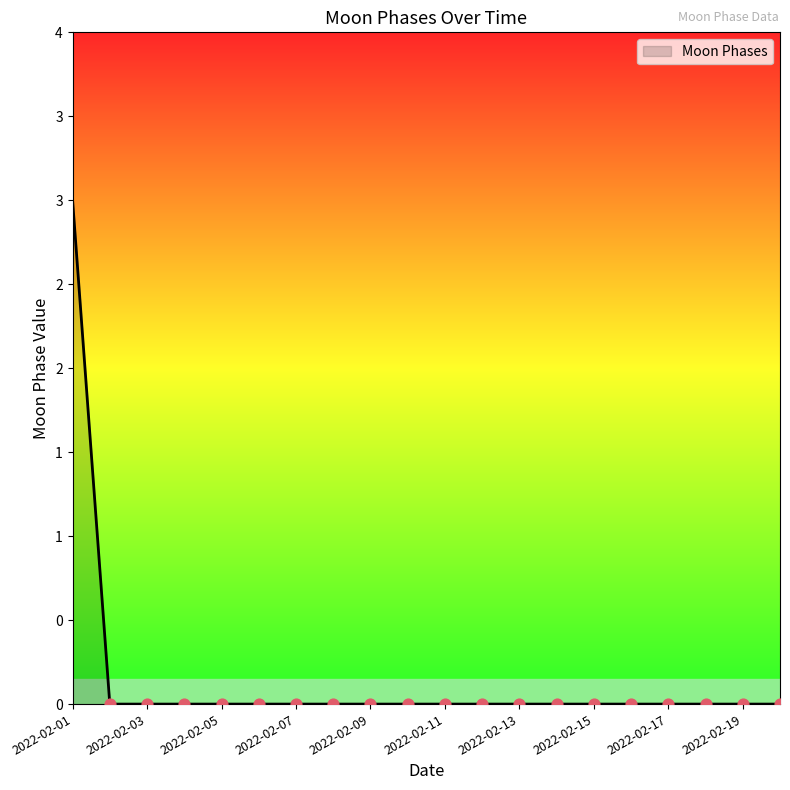

Does the chart have visible grid lines?

No